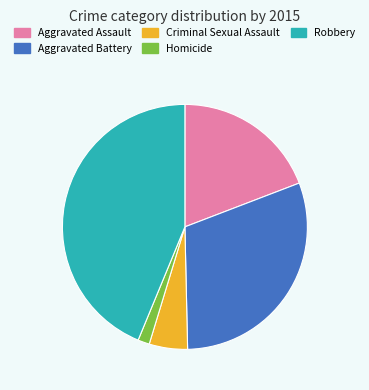

How many segments does this pie chart have?

5